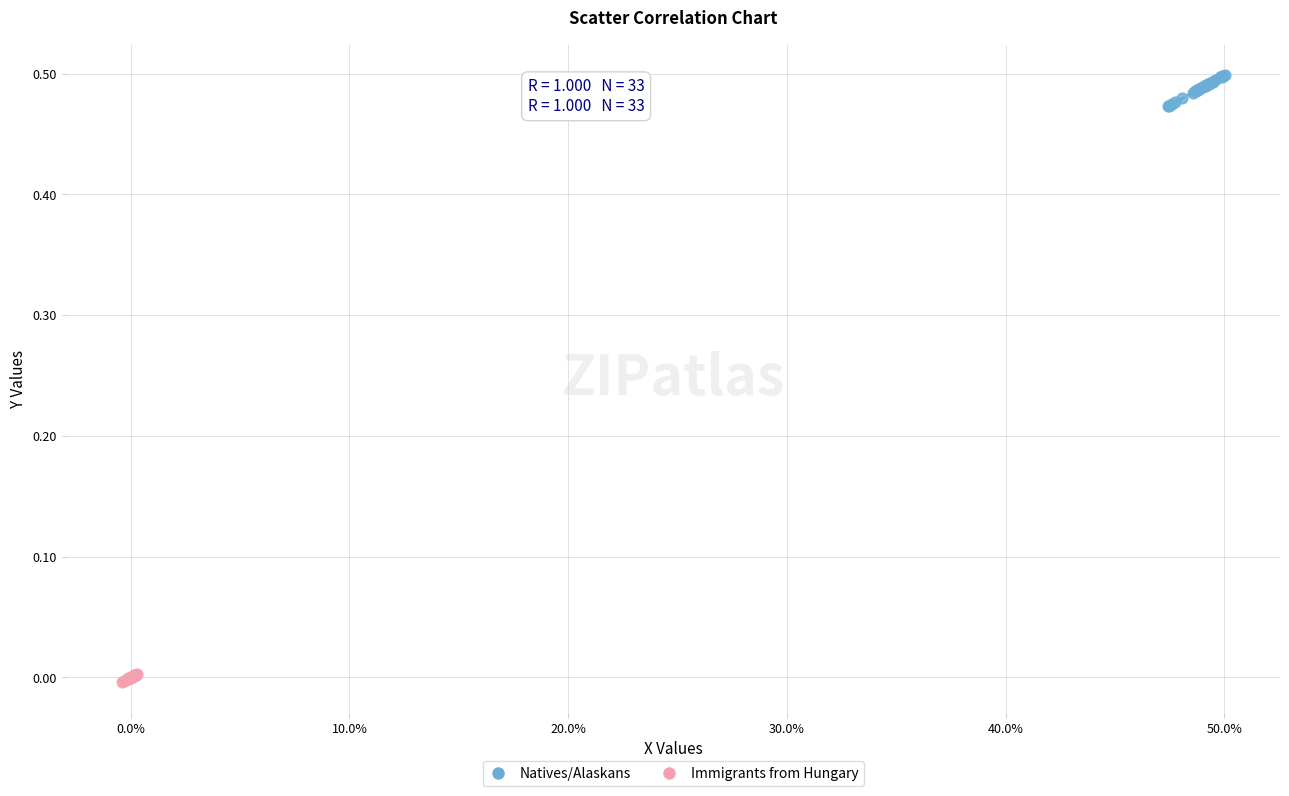

Which series contains the highest Y value?

Natives/Alaskans